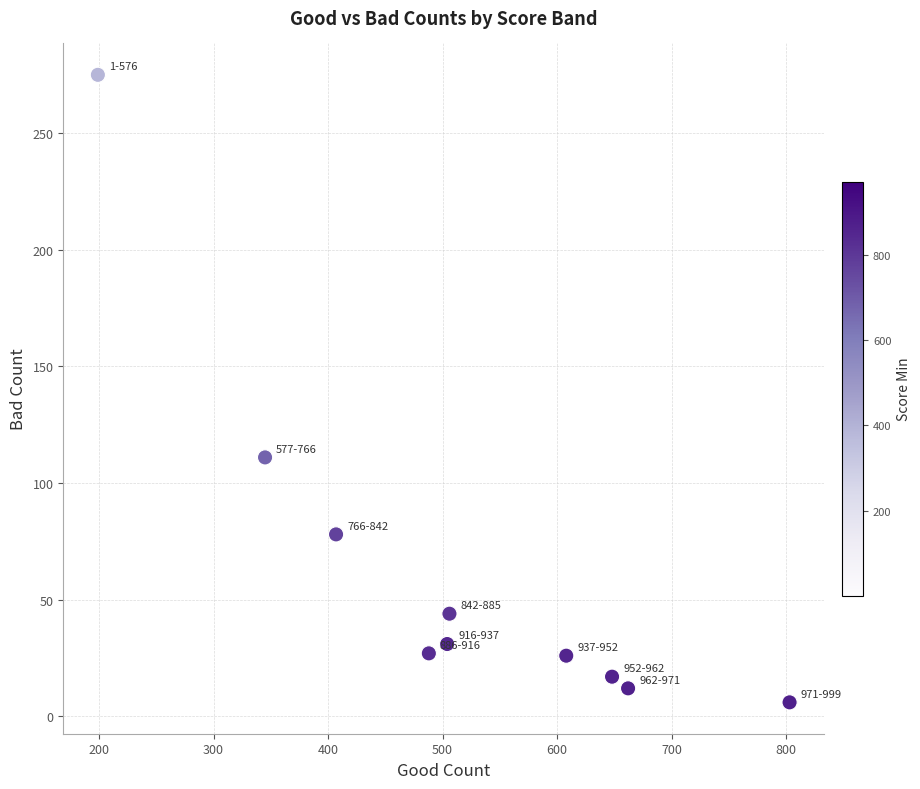

What Y value in the scatter plot is closest to 140?

111